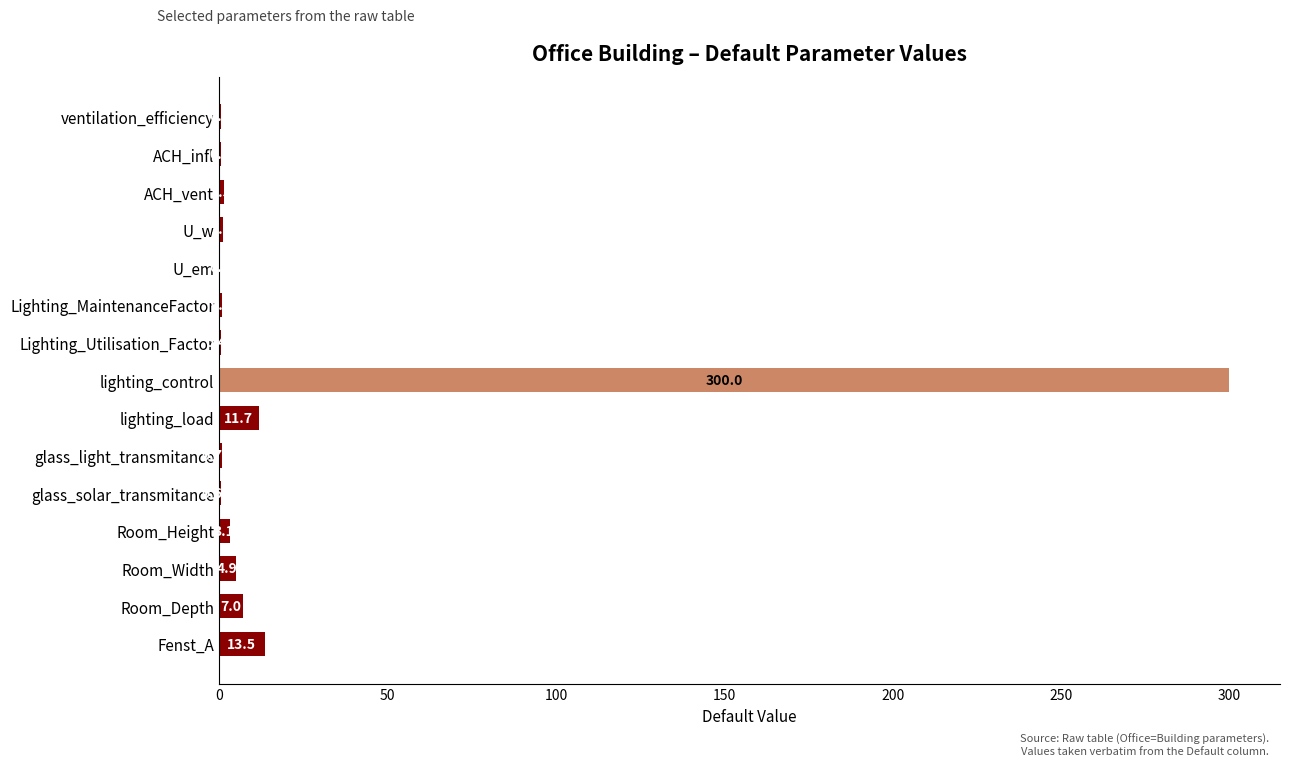

Between ACH_vent and Fenst_A, which is larger?

Fenst_A